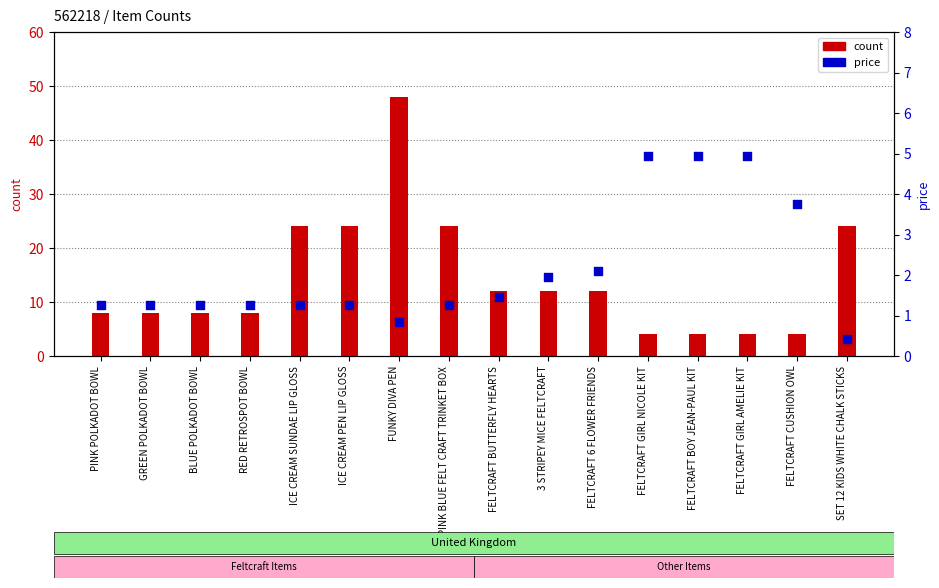

What is the total value across all series at FELTCRAFT 6 FLOWER FRIENDS?

14.1